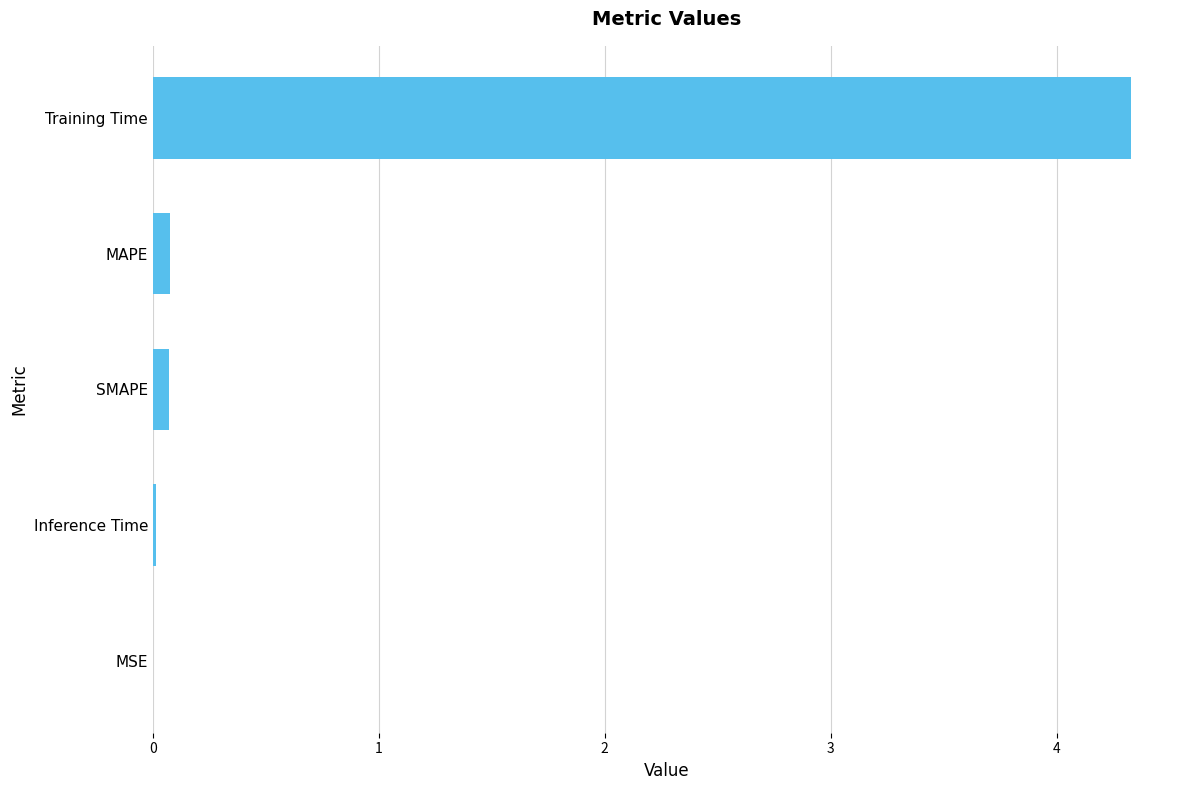

What is the maximum value shown in the chart?

4.3